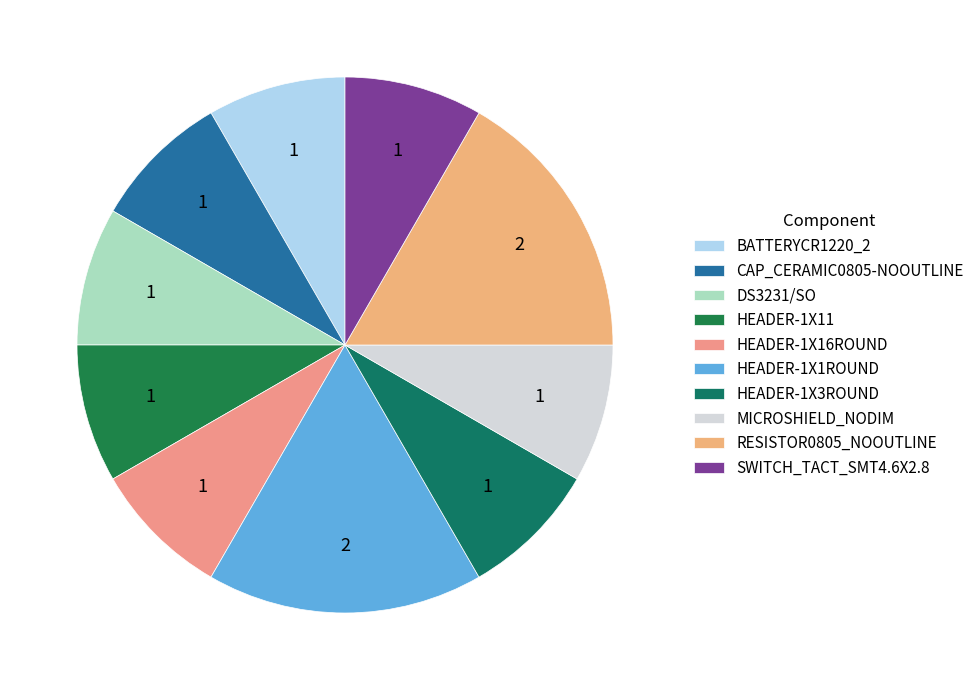

To the nearest percent, what is the combined percentage of CAP_CERAMIC0805-NOOUTLINE and HEADER-1X3ROUND?

17%